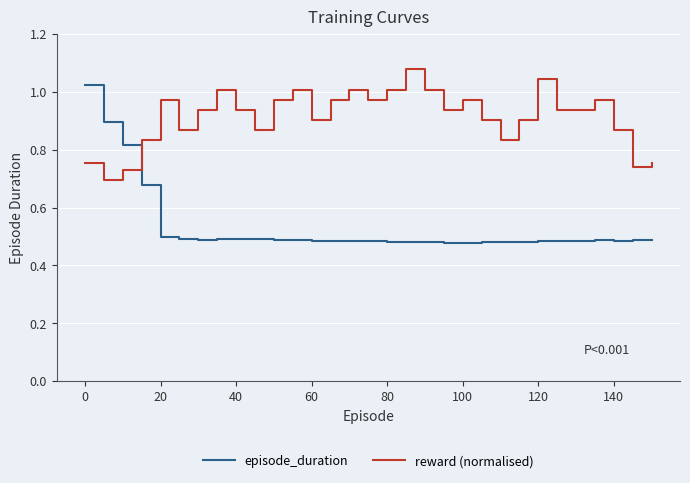

At how many categories does at least one series exceed 0?

31